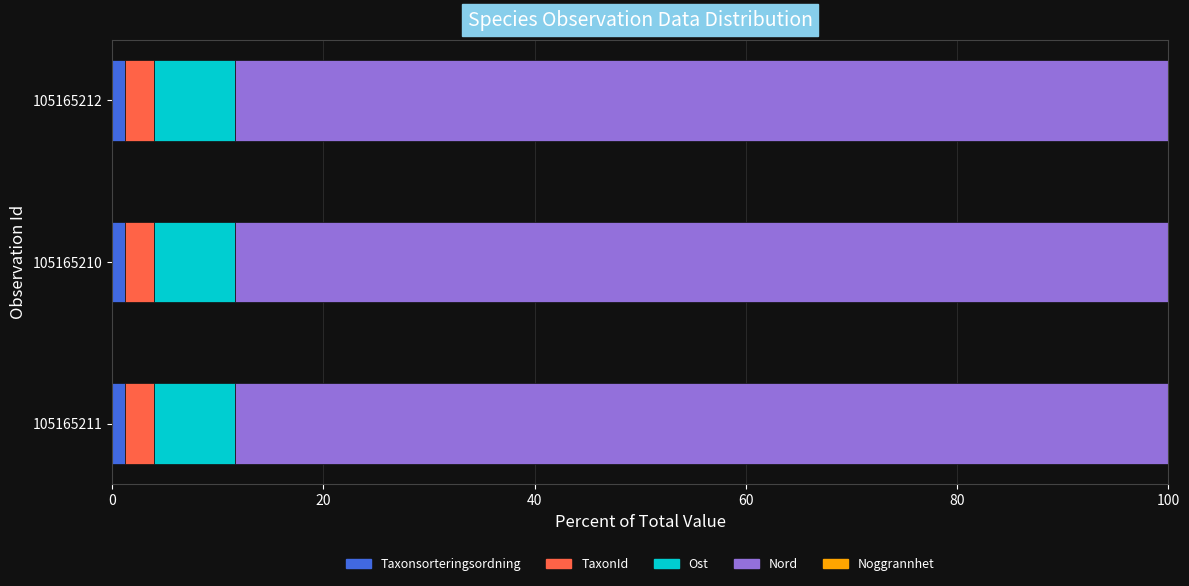

True or false: Taxonsorteringsordning has a value of 1.2 at 105165211.

True